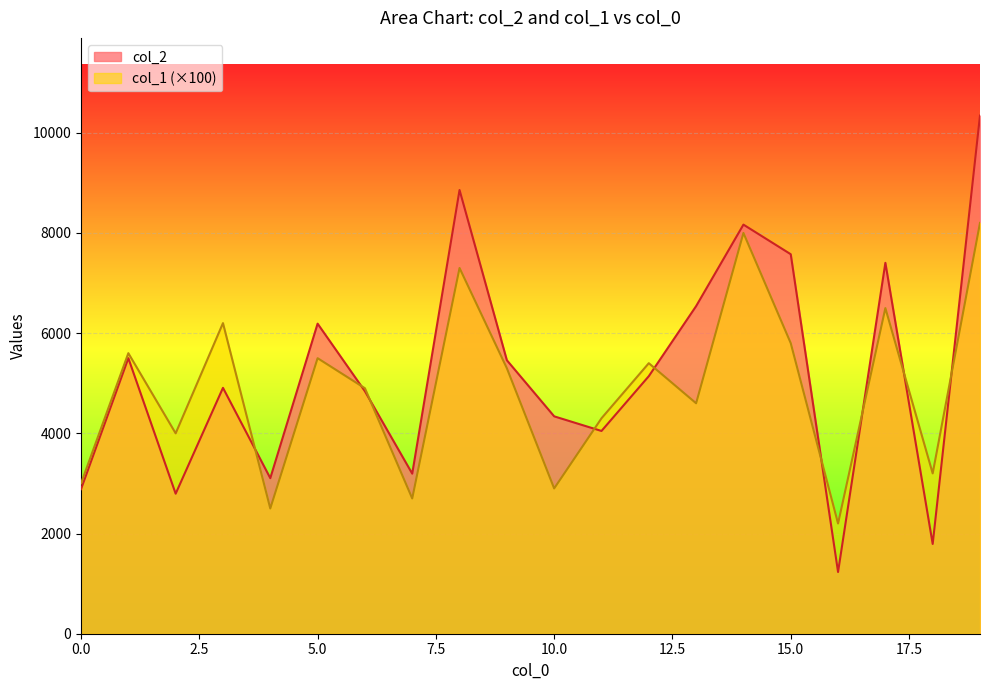

What is the spread (max minus min) of values at 9?

159